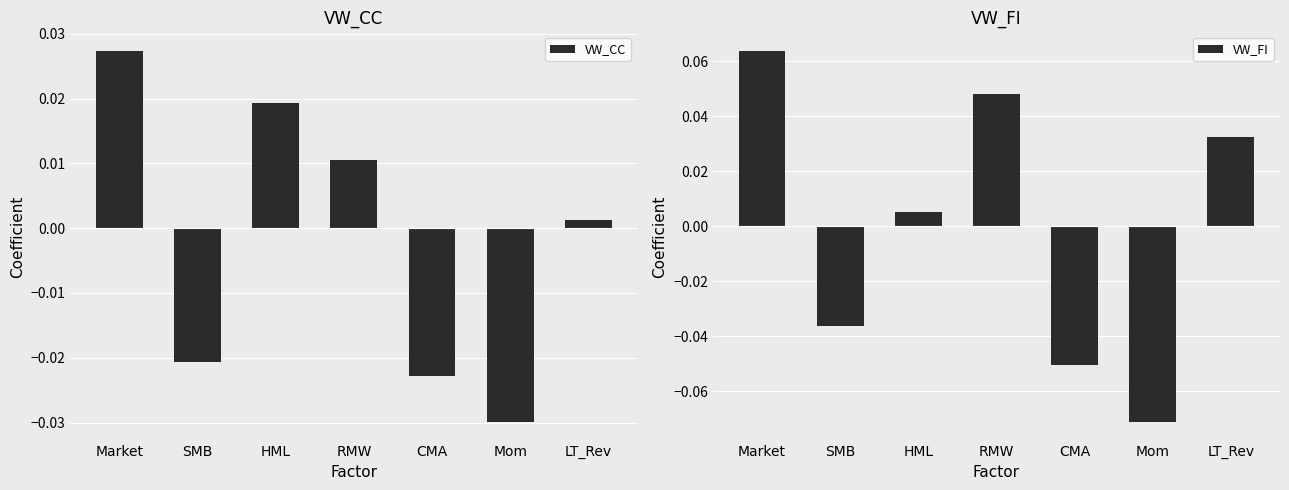

Between CMA and Market, which is larger?

Market